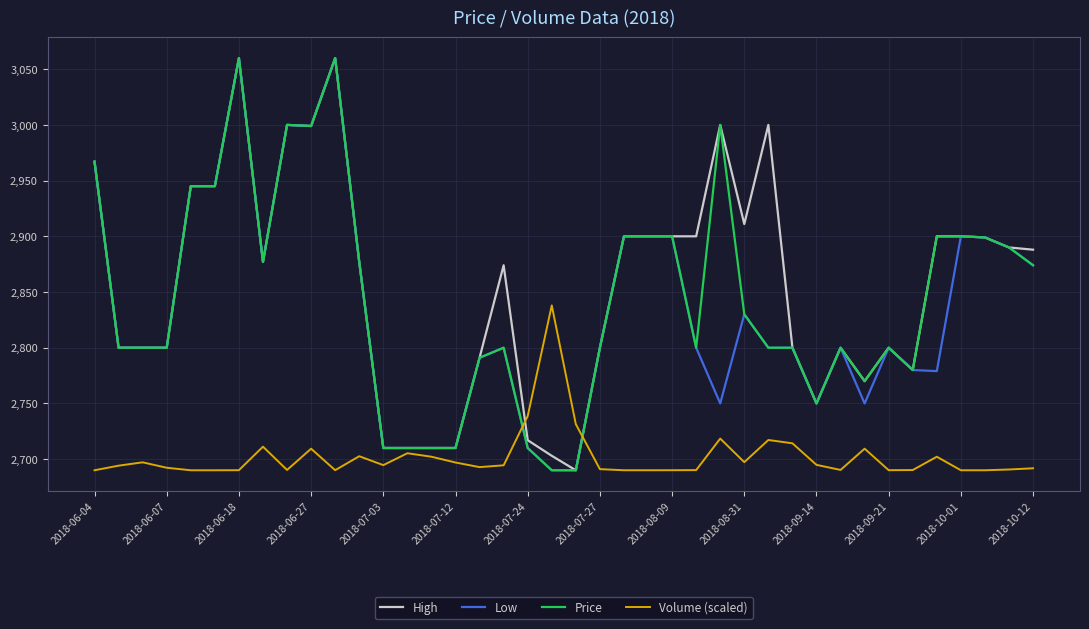

What is the maximum value shown in the chart?

3060.0